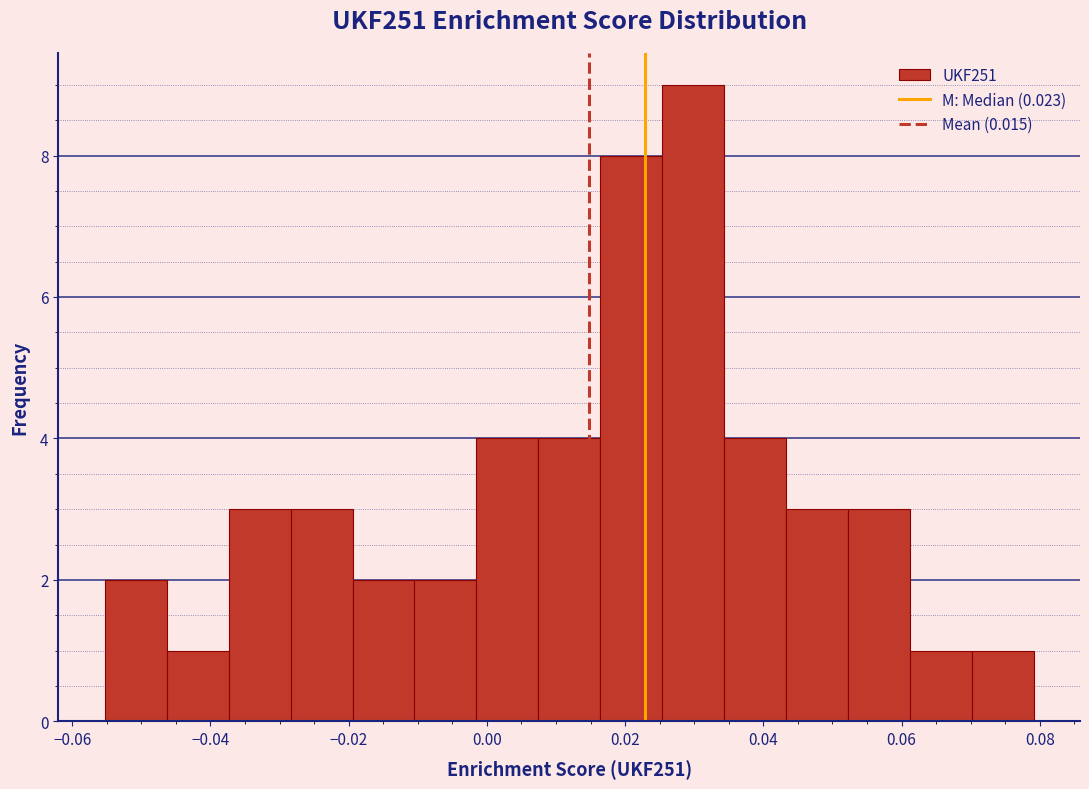

Over which range of the x-axis is the bar tallest?

0.026 to 0.034